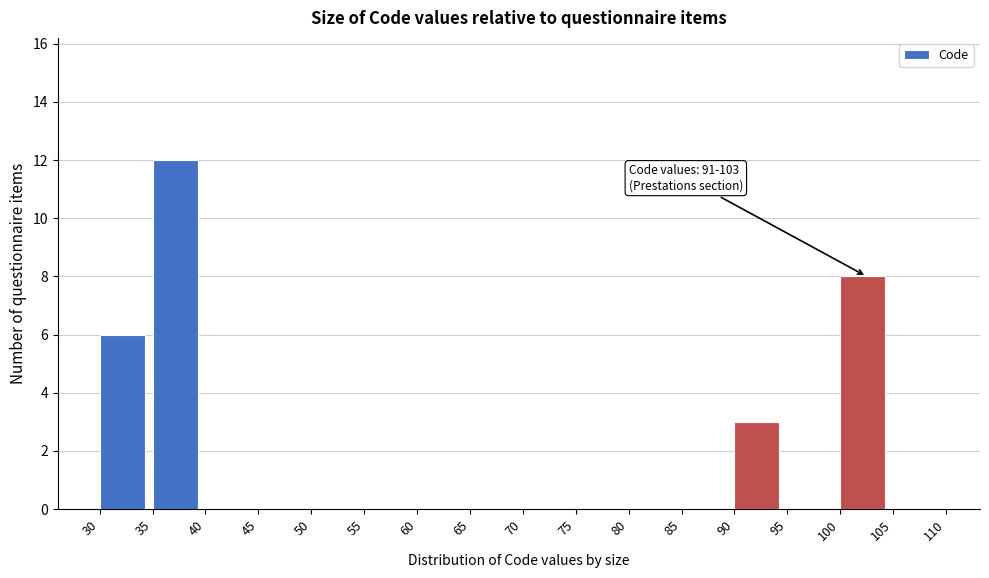

Which range on the x-axis has the tallest bar?

35 to 40